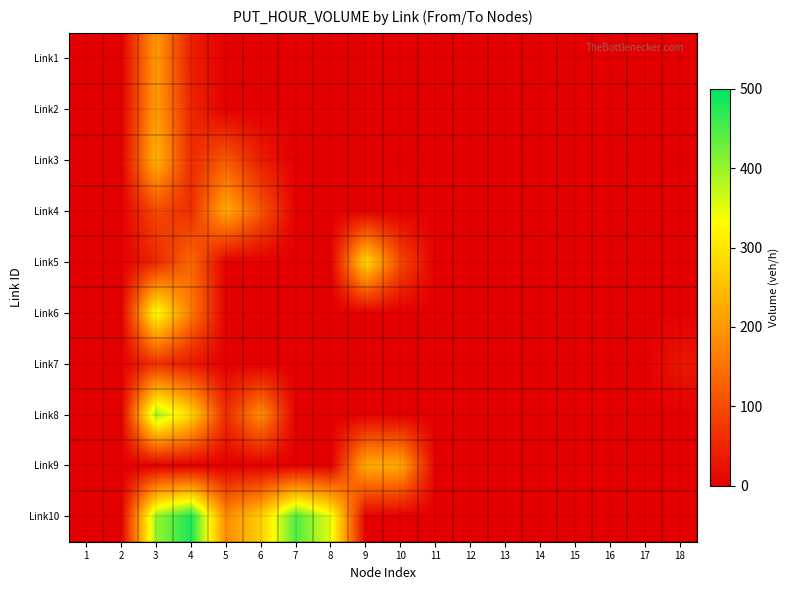

Reading left to right, transcribe all the data shown in this chart.

Link1: 1=0.0	2=0.0	3=201.3	4=40.5	5=0.0	6=0.0	7=0.0	8=0.0	9=0.0	10=0.0	11=0.0	12=0.0	13=0.0	14=0.0	15=0.0	16=0.0	17=0.0	18=0.0
Link2: 1=0.0	2=0.0	3=204.3	4=50.9	5=0.0	6=0.0	7=0.0	8=0.0	9=0.0	10=0.0	11=0.0	12=0.0	13=0.0	14=0.0	15=0.0	16=0.0	17=0.0	18=0.0
Link3: 1=0.0	2=0.0	3=238.3	4=55.8	5=117.8	6=36.9	7=0.0	8=0.0	9=0.0	10=0.0	11=0.0	12=0.0	13=0.0	14=0.0	15=0.0	16=0.0	17=0.0	18=0.0
Link4: 1=0.0	2=0.0	3=97.3	4=60.5	5=223.0	6=112.9	7=0.0	8=0.0	9=0.0	10=0.0	11=0.0	12=0.0	13=0.0	14=0.0	15=0.0	16=0.0	17=0.0	18=0.0
Link5: 1=0.0	2=0.0	3=50.1	4=136.7	5=0.0	6=0.0	7=0.0	8=0.0	9=284.9	10=93.5	11=0.0	12=0.0	13=0.0	14=0.0	15=0.0	16=0.0	17=0.0	18=0.0
Link6: 1=0.0	2=0.0	3=337.2	4=159.3	5=0.0	6=0.0	7=0.0	8=0.0	9=0.0	10=0.0	11=0.0	12=0.0	13=0.0	14=0.0	15=0.0	16=0.0	17=0.0	18=0.0
Link7: 1=0.0	2=0.0	3=64.9	4=31.1	5=0.0	6=0.0	7=0.0	8=0.0	9=0.0	10=0.0	11=0.0	12=0.0	13=0.0	14=0.0	15=0.0	16=0.0	17=0.0	18=29.6
Link8: 1=0.0	2=0.0	3=397.7	4=282.4	5=58.2	6=186.2	7=0.0	8=0.0	9=0.0	10=0.0	11=0.0	12=0.0	13=0.0	14=0.0	15=0.0	16=0.0	17=0.0	18=0.0
Link9: 1=0.0	2=0.0	3=0.0	4=0.0	5=0.0	6=0.0	7=0.0	8=0.0	9=227.0	10=219.9	11=0.0	12=0.0	13=0.0	14=0.0	15=0.0	16=0.0	17=0.0	18=0.0
Link10: 1=0.0	2=0.0	3=401.7	4=481.8	5=182.8	6=269.0	7=447.6	8=348.6	9=0.0	10=0.0	11=0.0	12=0.0	13=0.0	14=0.0	15=0.0	16=0.0	17=0.0	18=0.0